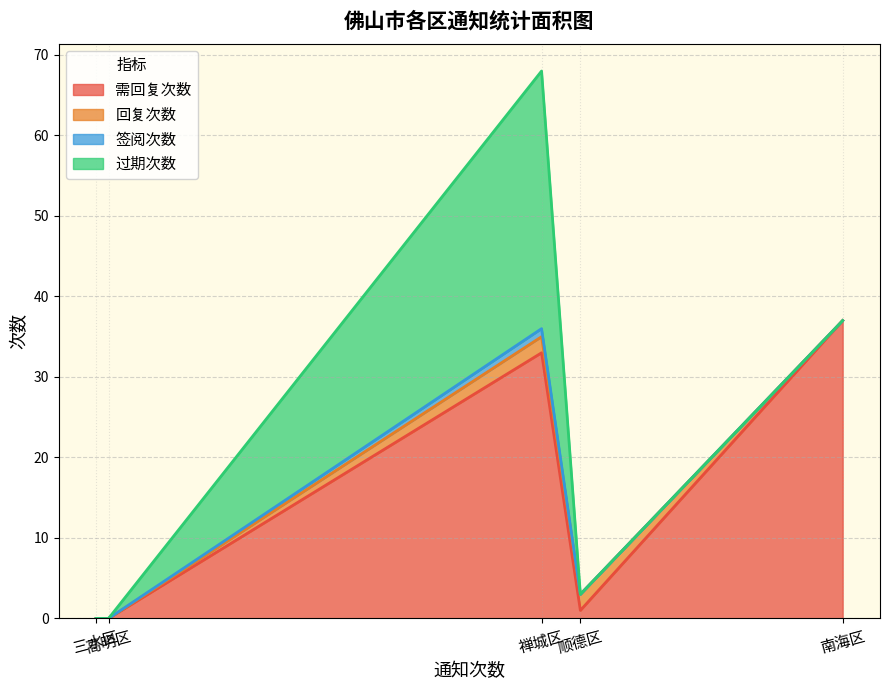

True or false: 需回复次数 and 签阅次数 intersect in this chart.

False